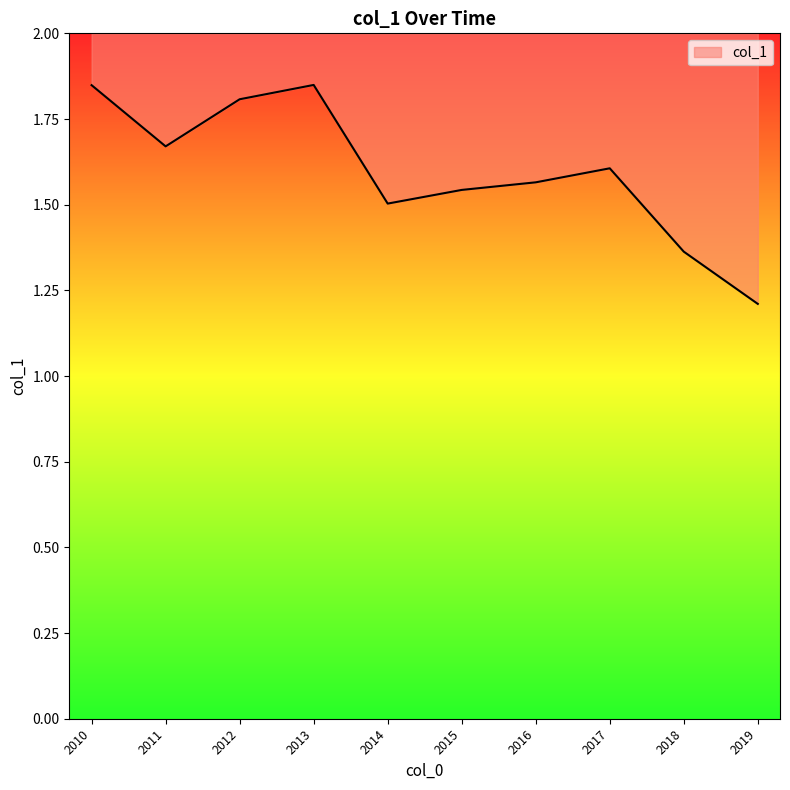

What is the difference between the maximum and second lowest values?

0.5